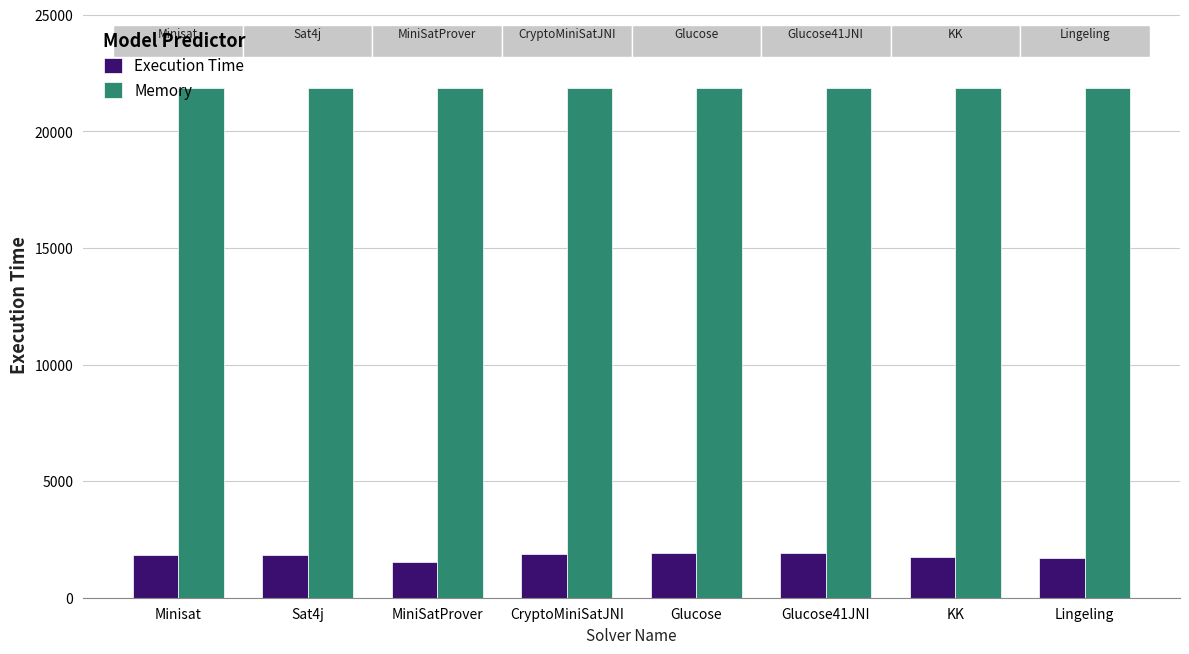

List the series in order of their peak value, lowest first.

Execution Time, Memory